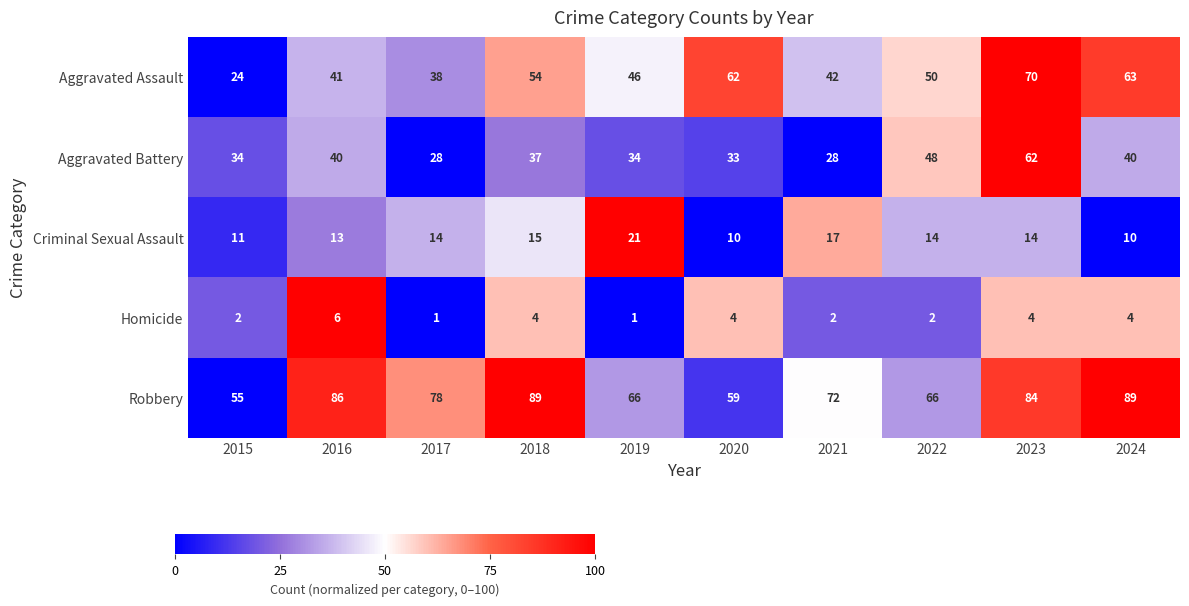

What is the minimum value for Robbery?

55